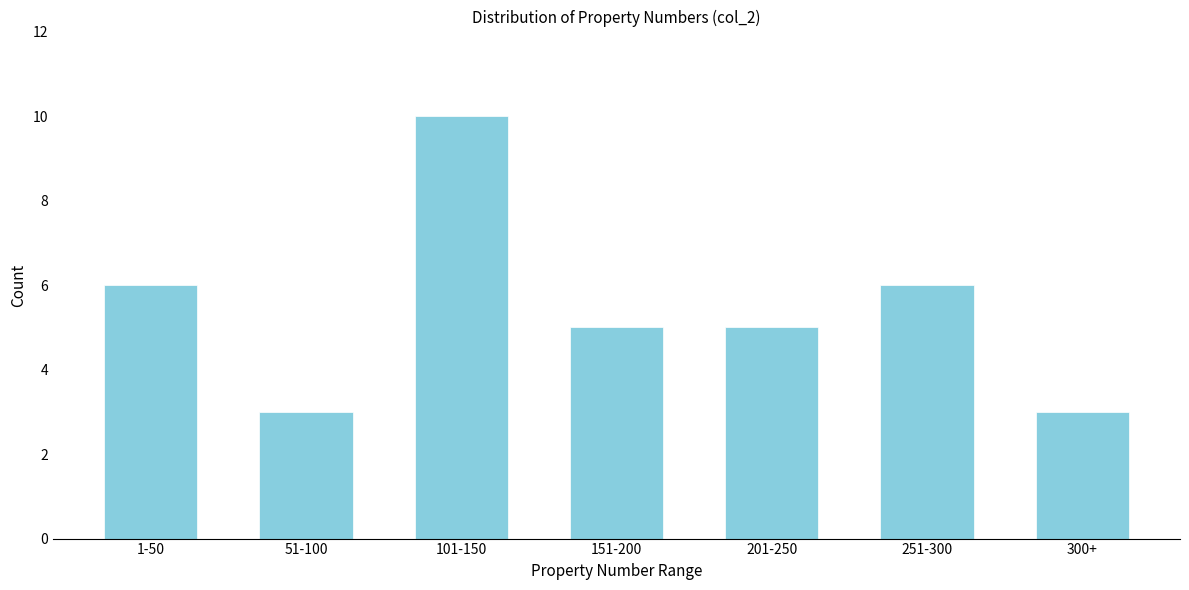

Reading left to right, what are all the values shown in this chart?

6	3	10	5	5	6	3